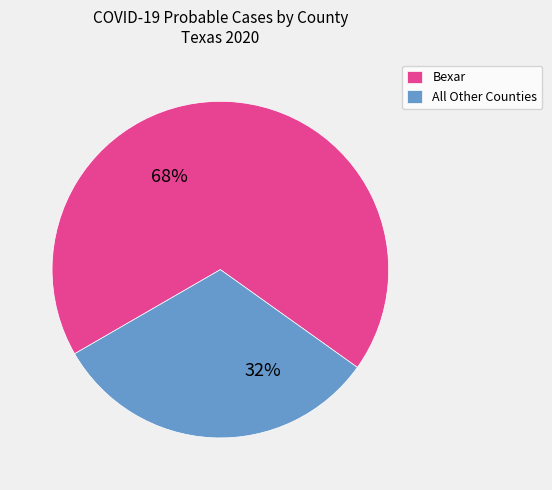

Approximately how many times larger is the value at All Other Counties compared to Bexar?

0.5